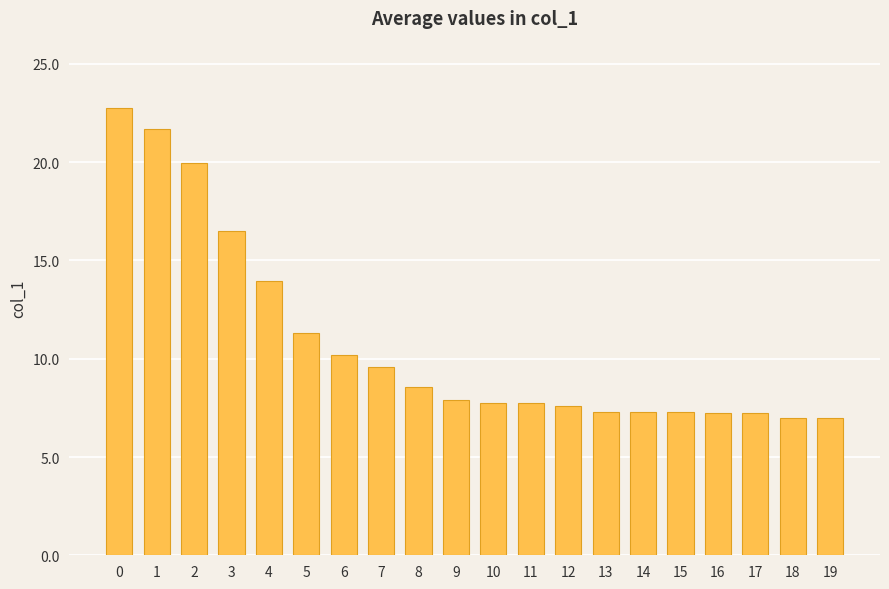

True or false: the data shows 10.8 at 17.

False